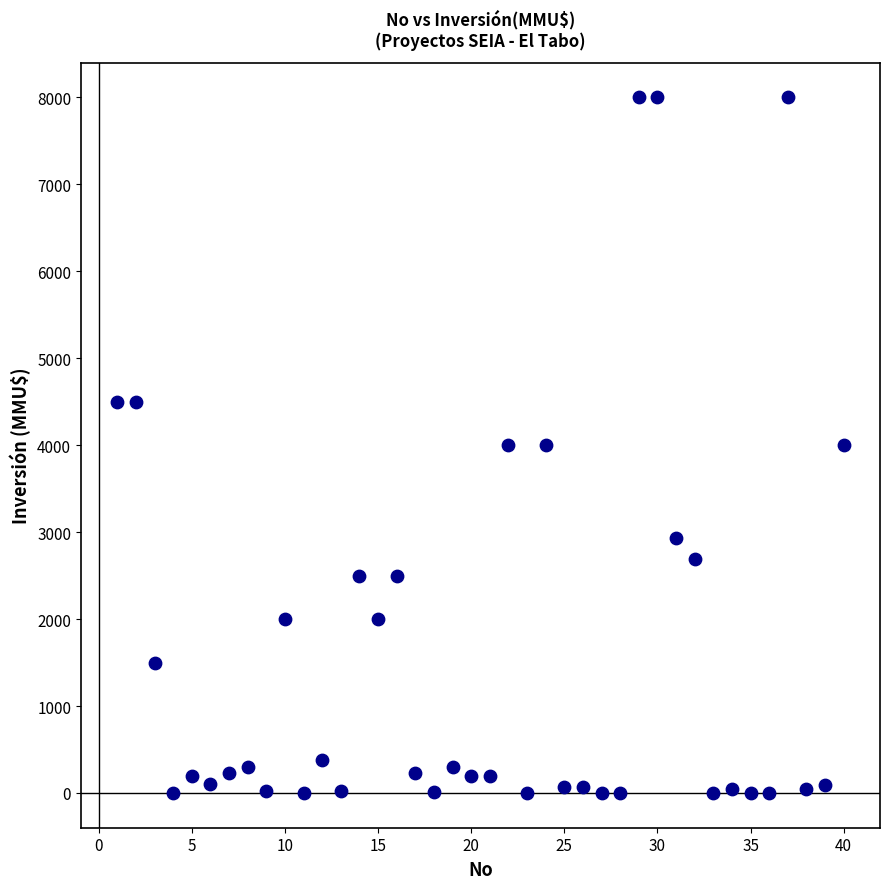

What is the range of Y values (max minus min)?

8000